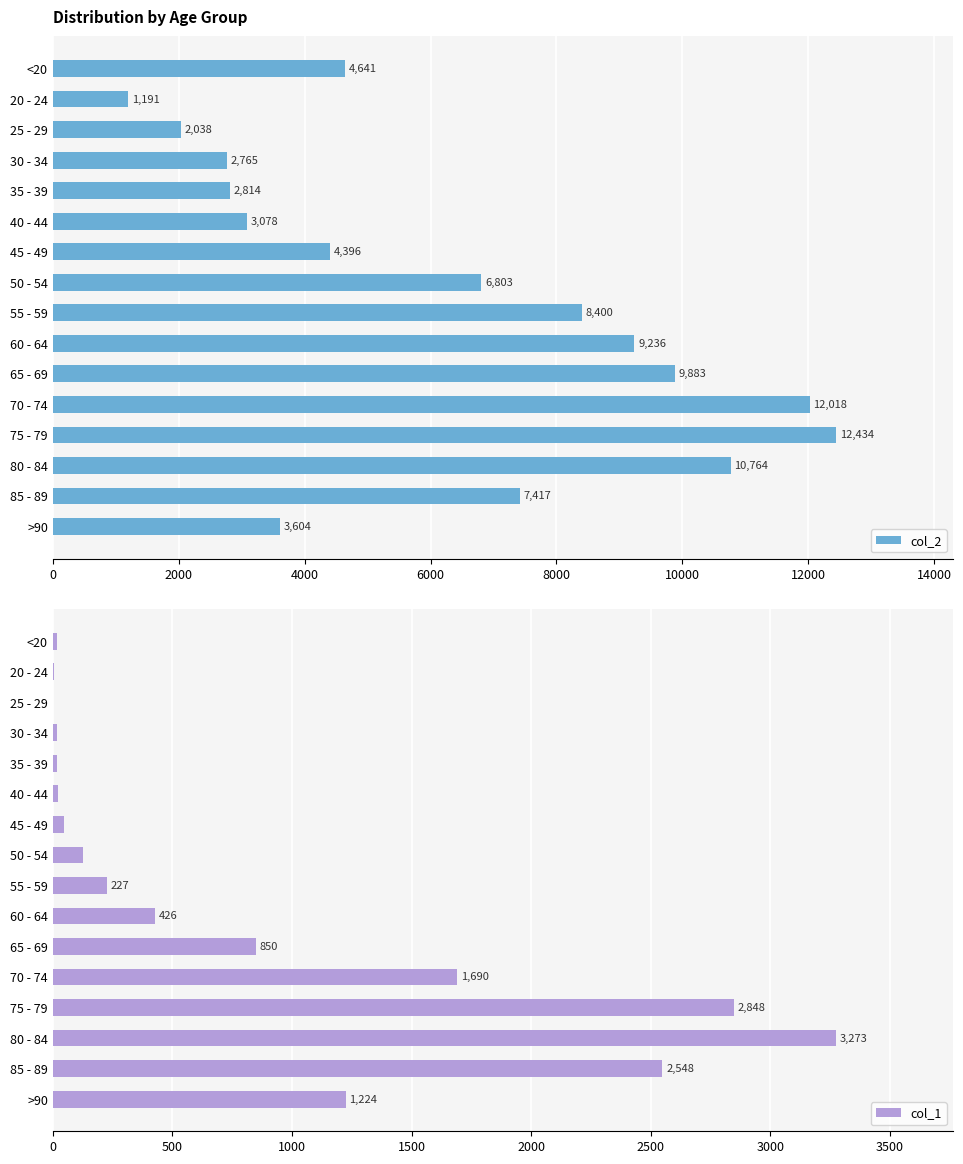

How many bars are there in total?

32